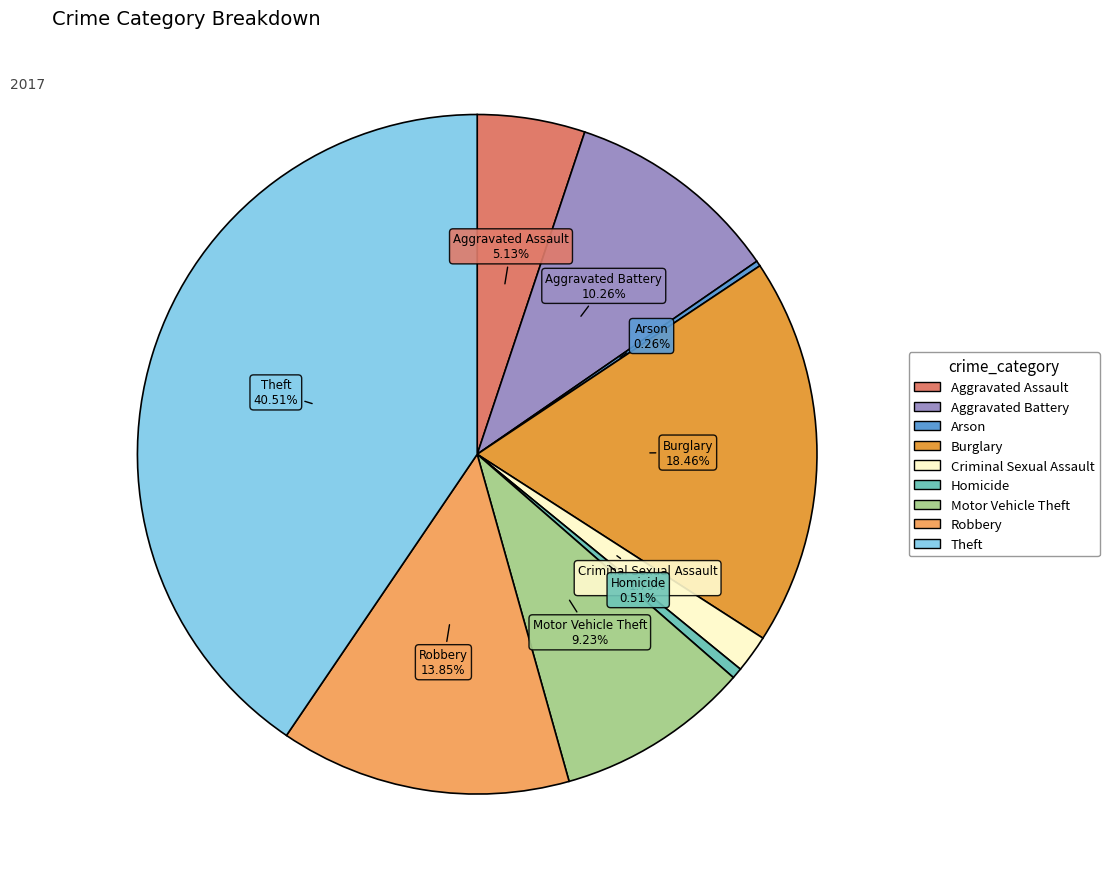

True or false: Aggravated Battery accounts for 1% of the total.

False